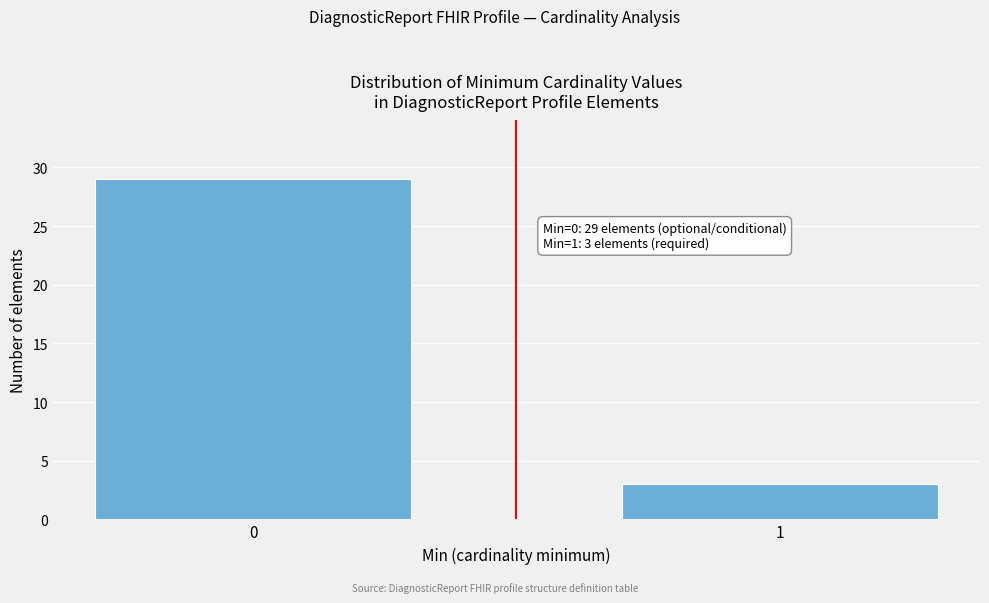

Reading right to left, transcribe all the data shown in this chart.

3	29